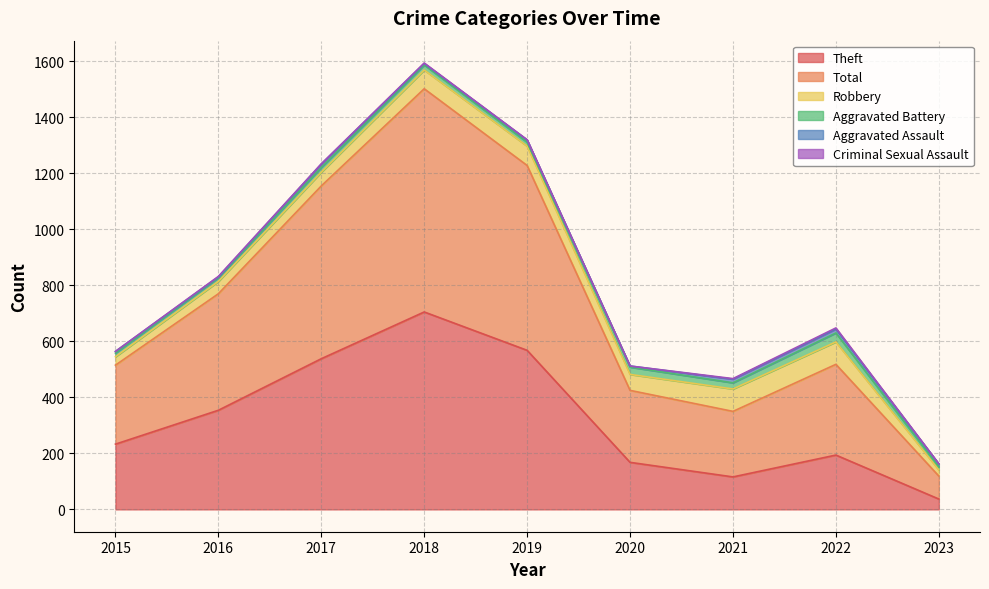

What are all the series names shown in the legend?

Theft, Total, Robbery, Aggravated Battery, Aggravated Assault, Criminal Sexual Assault